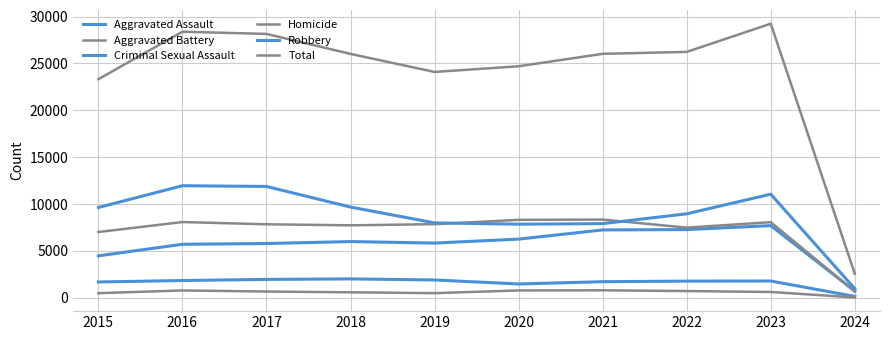

How many lines are shown in the chart?

6